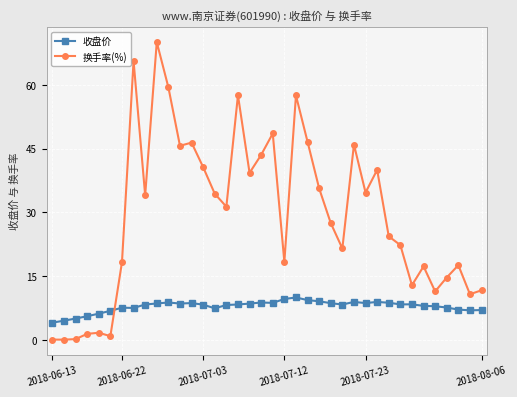

Is this an area chart (filled region under the line)?

No